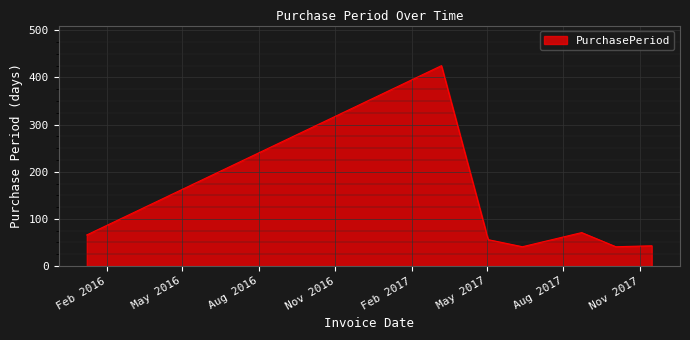

What is the greatest value displayed?

425